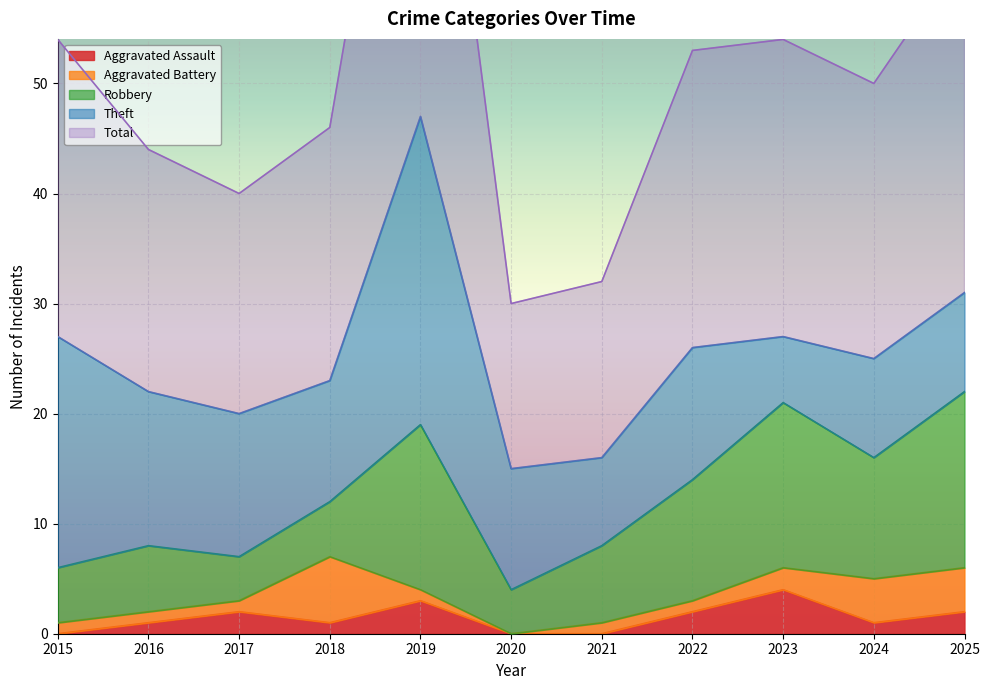

Where does the Aggravated Battery series first go above 1?

2018